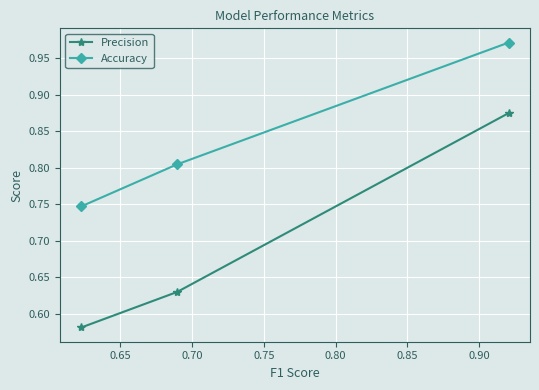

Which series has the largest total across all categories?

Accuracy